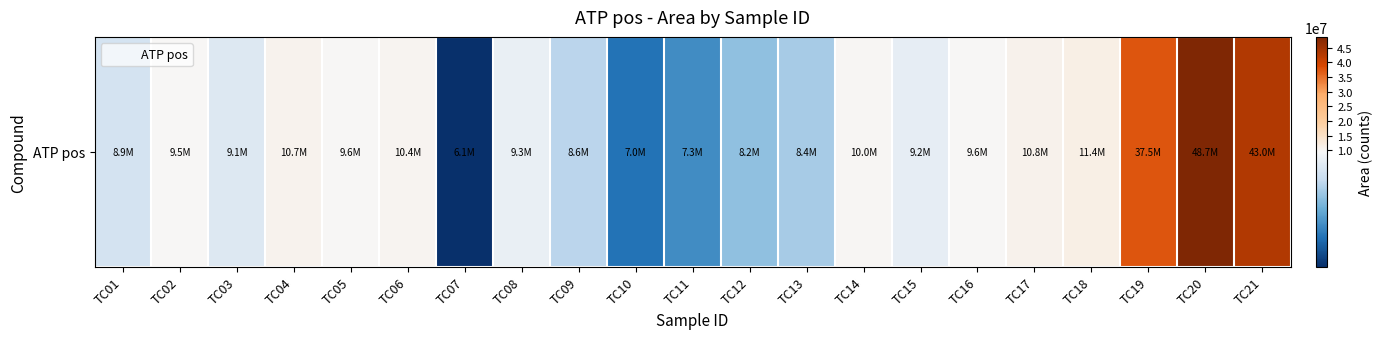

What is the sum of all values?

293271992